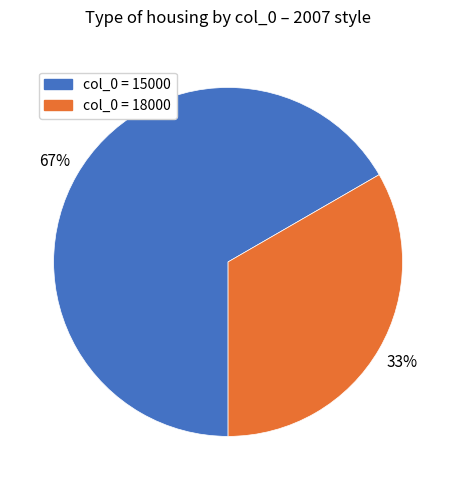

To the nearest percent, what is the average slice percentage?

50%